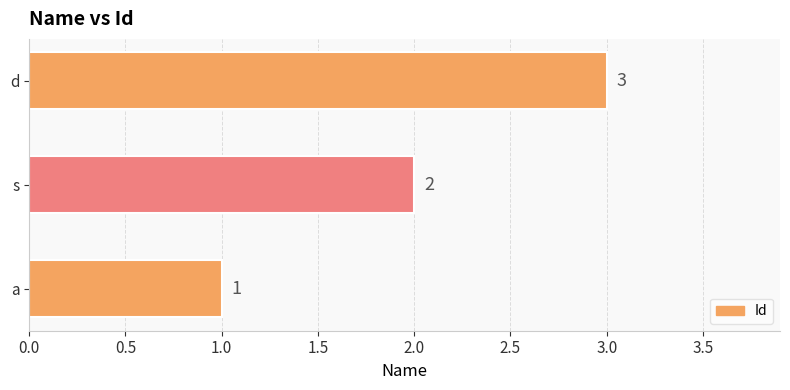

Is it true that the value at d is 3?

True